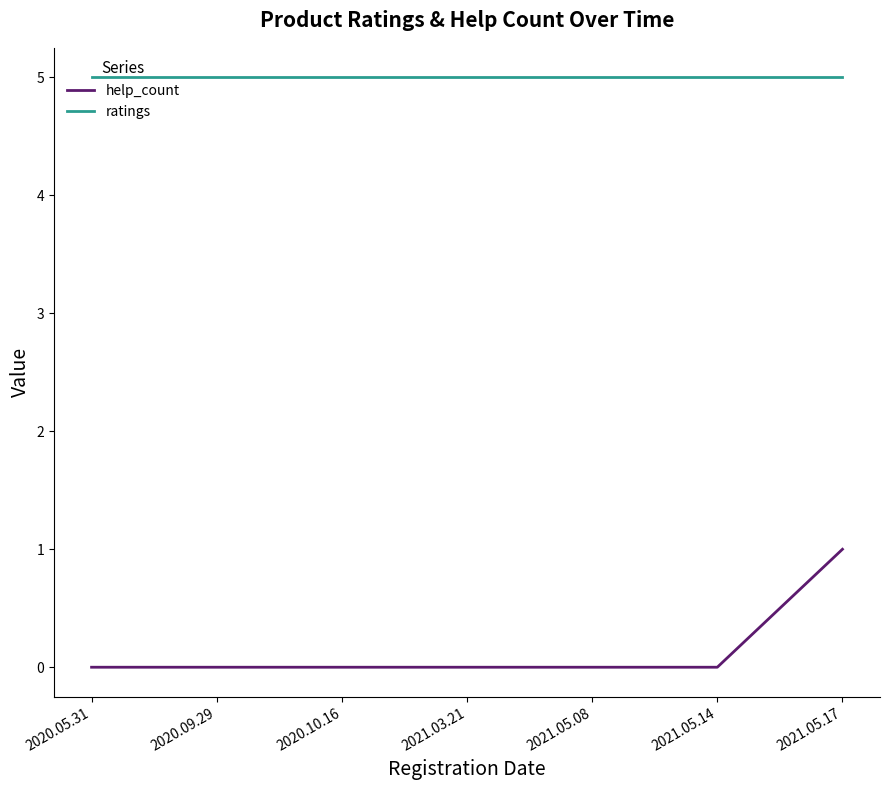

What is the spread (max minus min) of values at 2020.05.31?

5